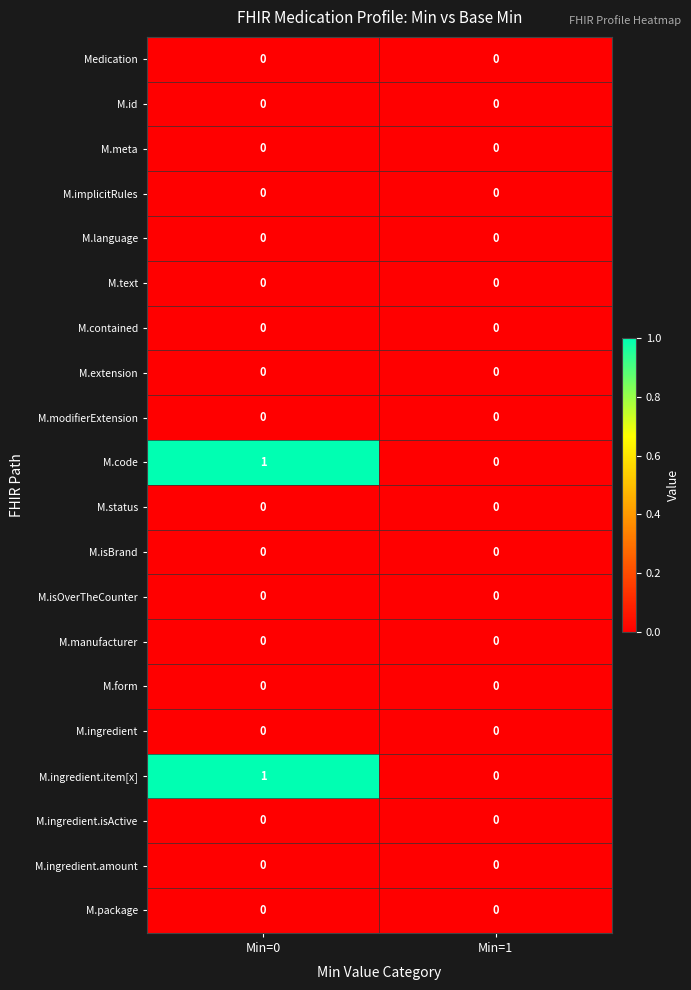

What is the total value across all series at Min=0?

2